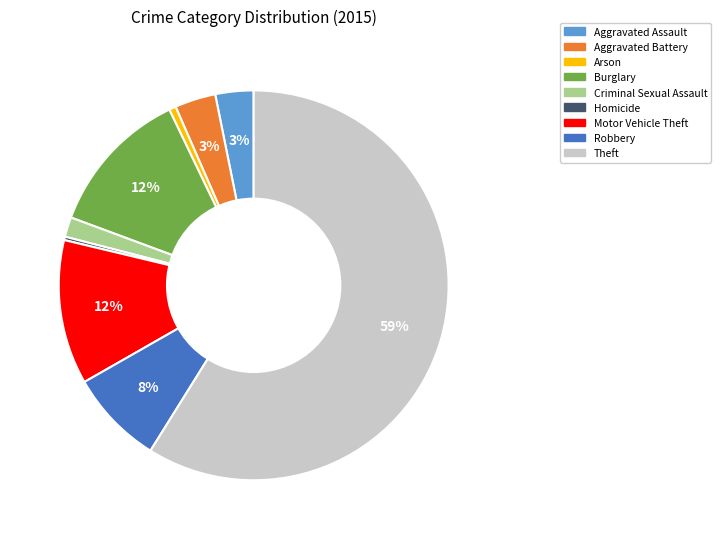

Is Burglary the majority of the pie?

No